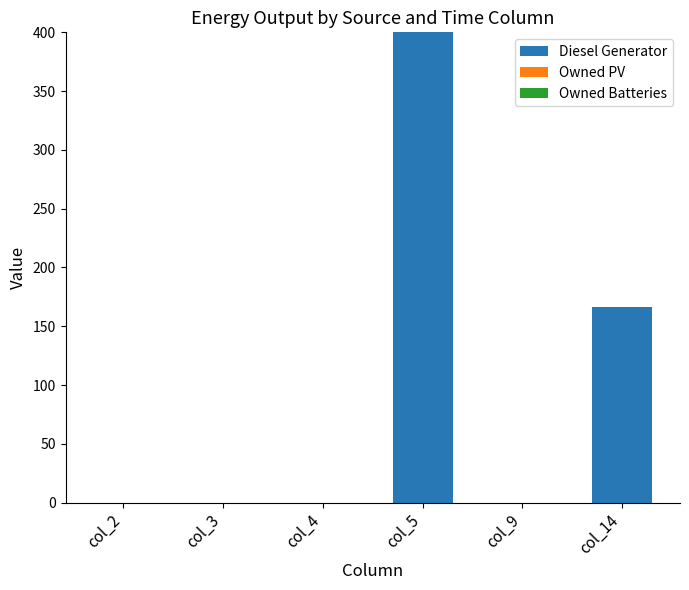

What is the change in value from col_5 to col_9?

-400.0